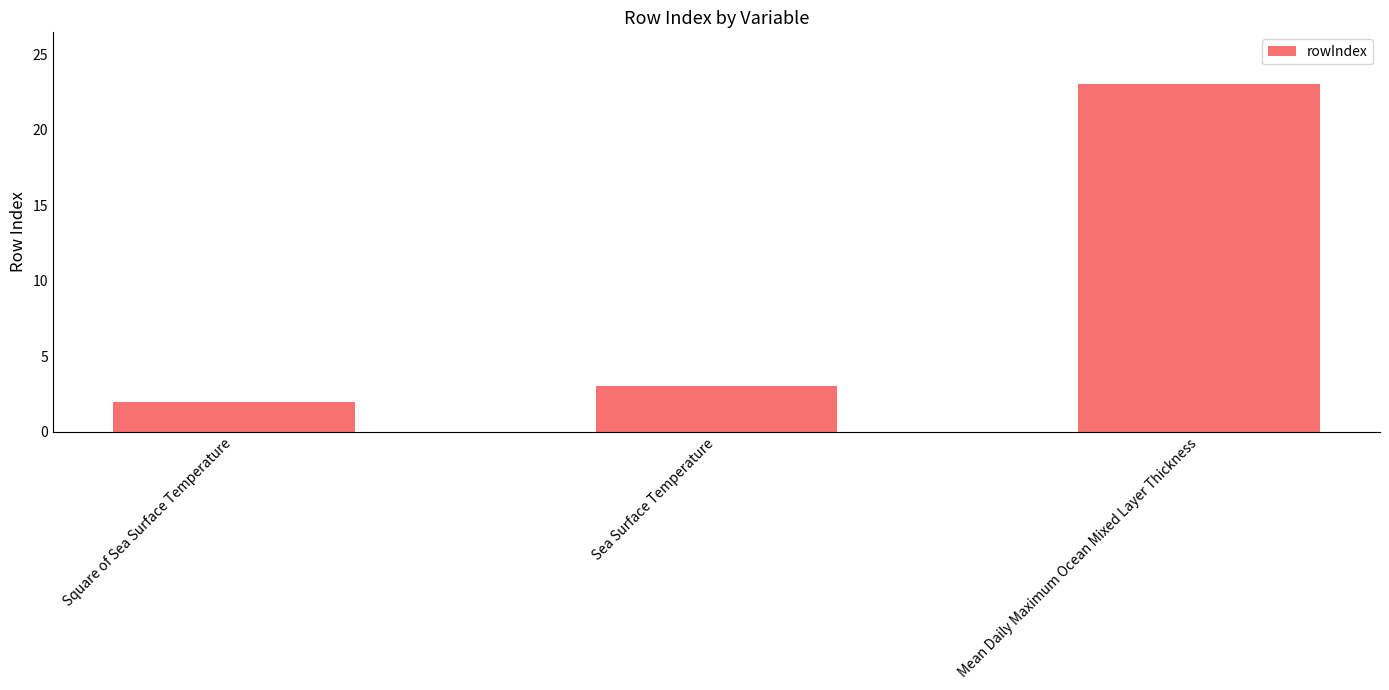

What is the label of the 2nd bar from the right?

Sea Surface Temperature